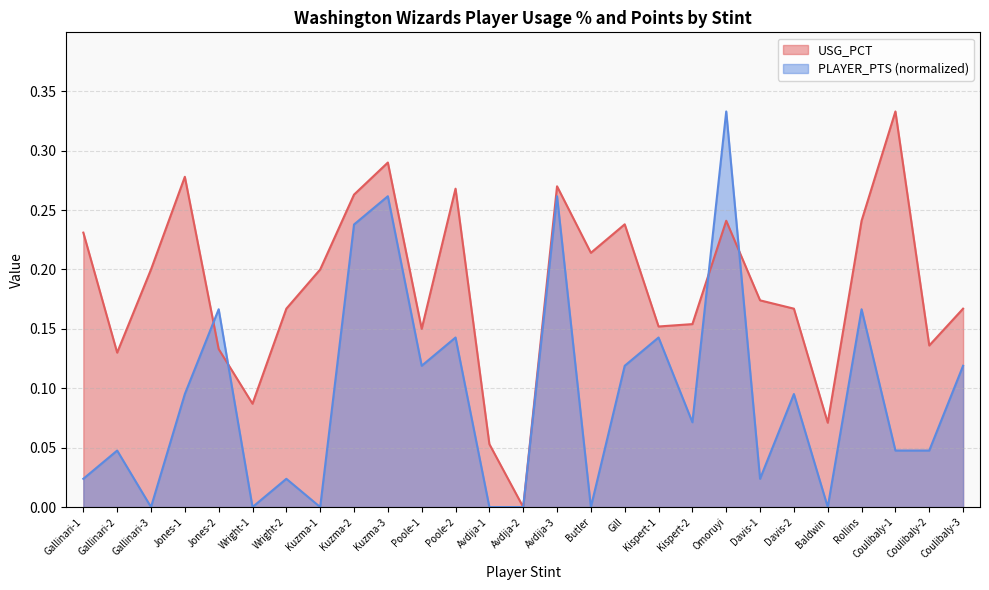

How many lines are shown in the chart?

2